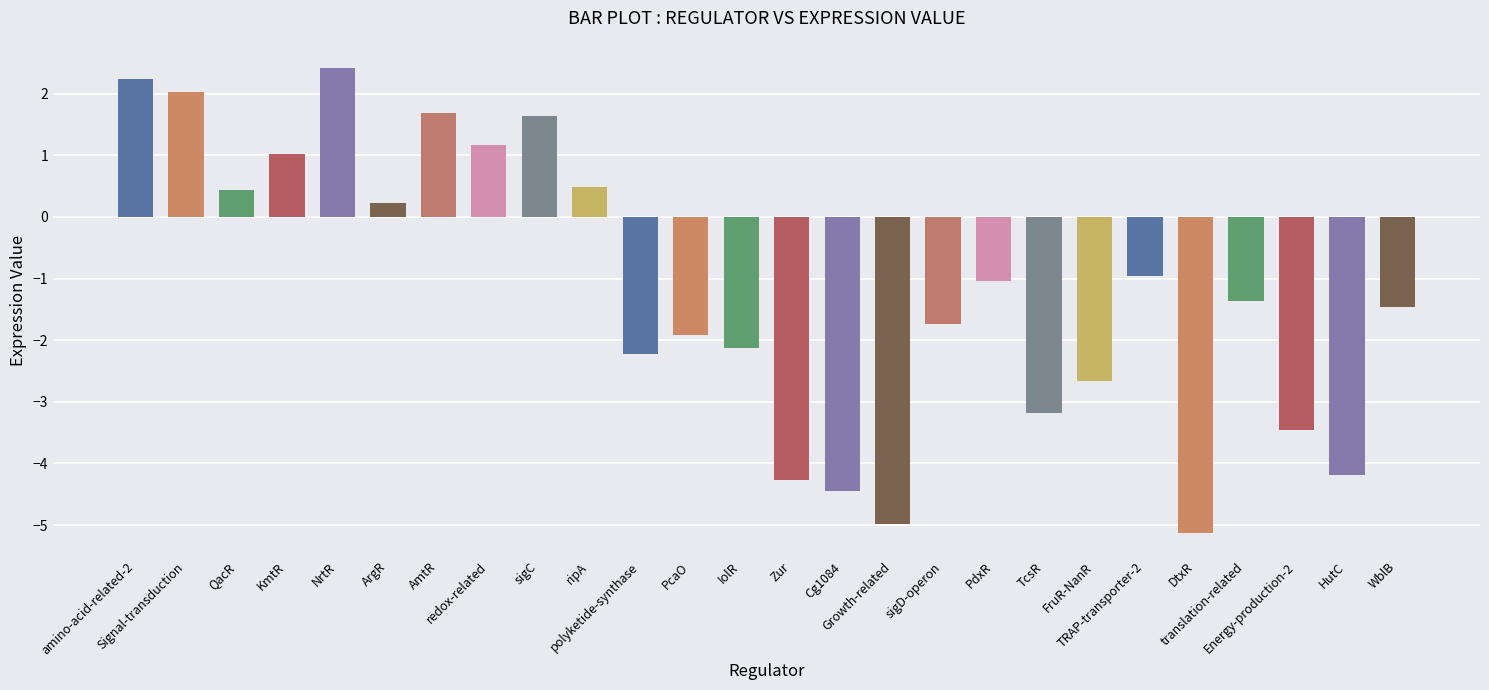

What is the minimum value shown in the chart?

-5.1